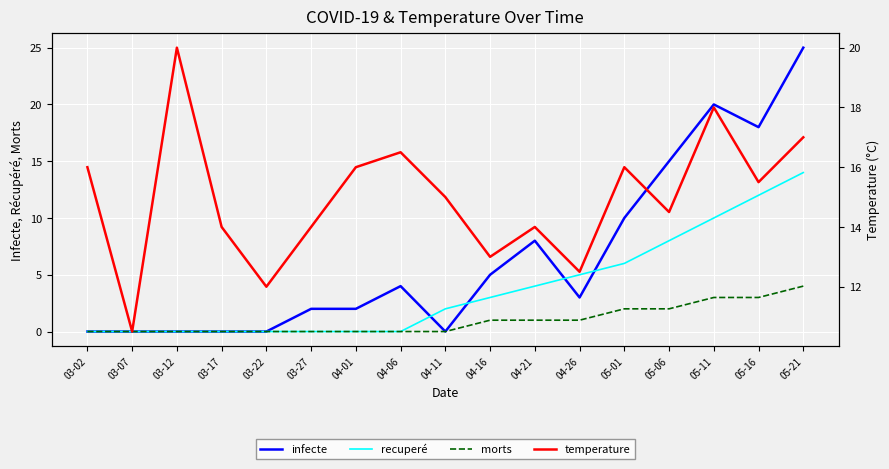

Reading left to right, what are all the values shown in this chart?

infecte: 0.0	0.0	0.0	0.0	0.0	2.0	2.0	4.0	0.0	5.0	8.0	3.0	10.0	15.0	20.0	18.0	25.0
recuperé: 0.0	0.0	0.0	0.0	0.0	0.0	0.0	0.0	2.0	3.0	4.0	5.0	6.0	8.0	10.0	12.0	14.0
morts: 0.0	0.0	0.0	0.0	0.0	0.0	0.0	0.0	0.0	1.0	1.0	1.0	2.0	2.0	3.0	3.0	4.0
temperature: 16.0	10.5	20.0	14.0	12.0	14.0	16.0	16.5	15.0	13.0	14.0	12.5	16.0	14.5	18.0	15.5	17.0